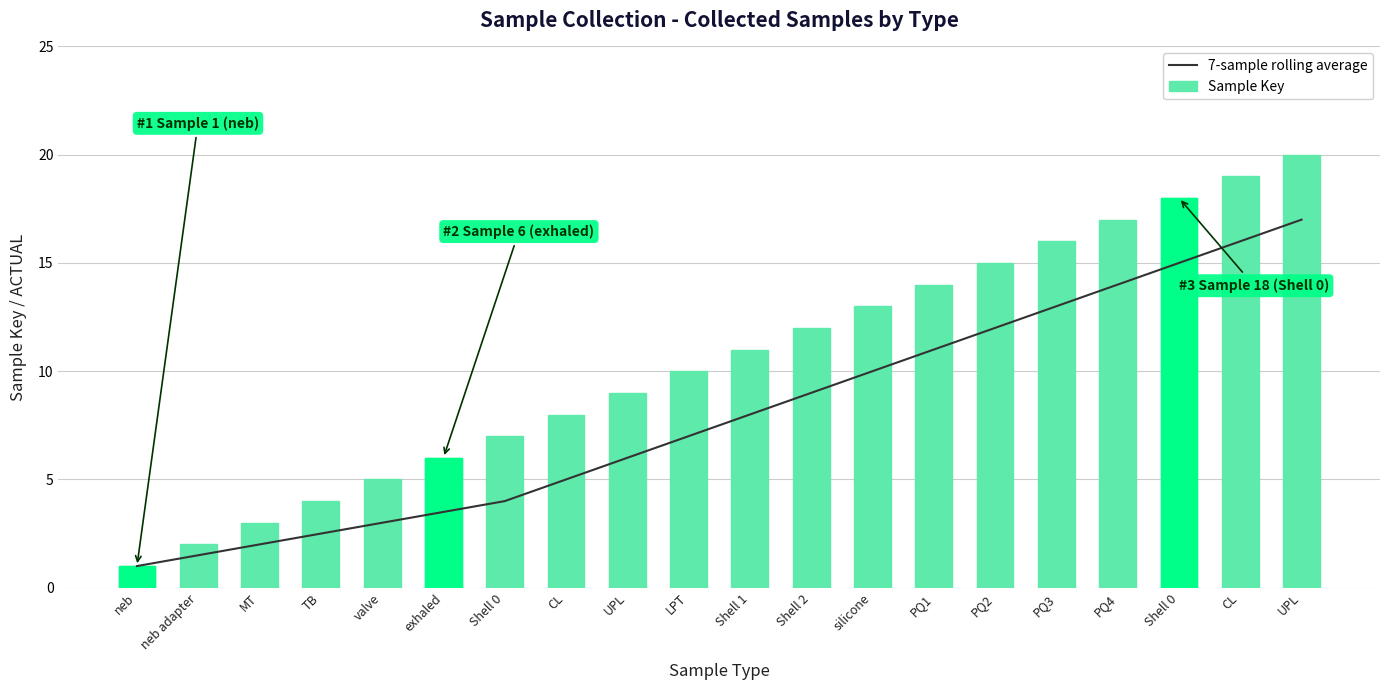

What are all the series names shown in the legend?

7-sample rolling average, Sample Key